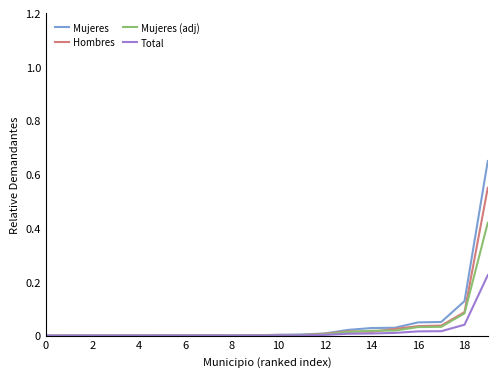

Rank the series by their maximum value, from highest to lowest.

Mujeres, Hombres, Mujeres (adj), Total